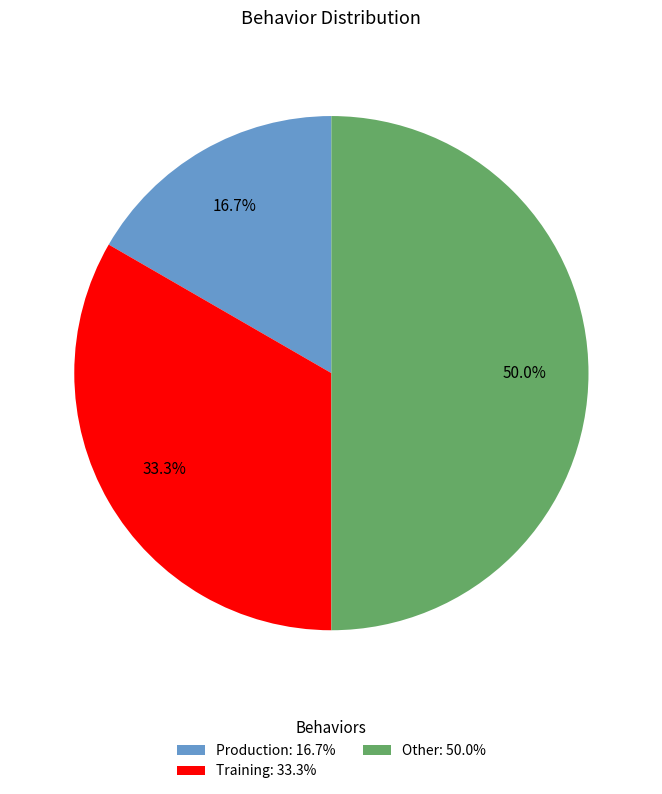

Does Training account for over 50% of the chart?

No